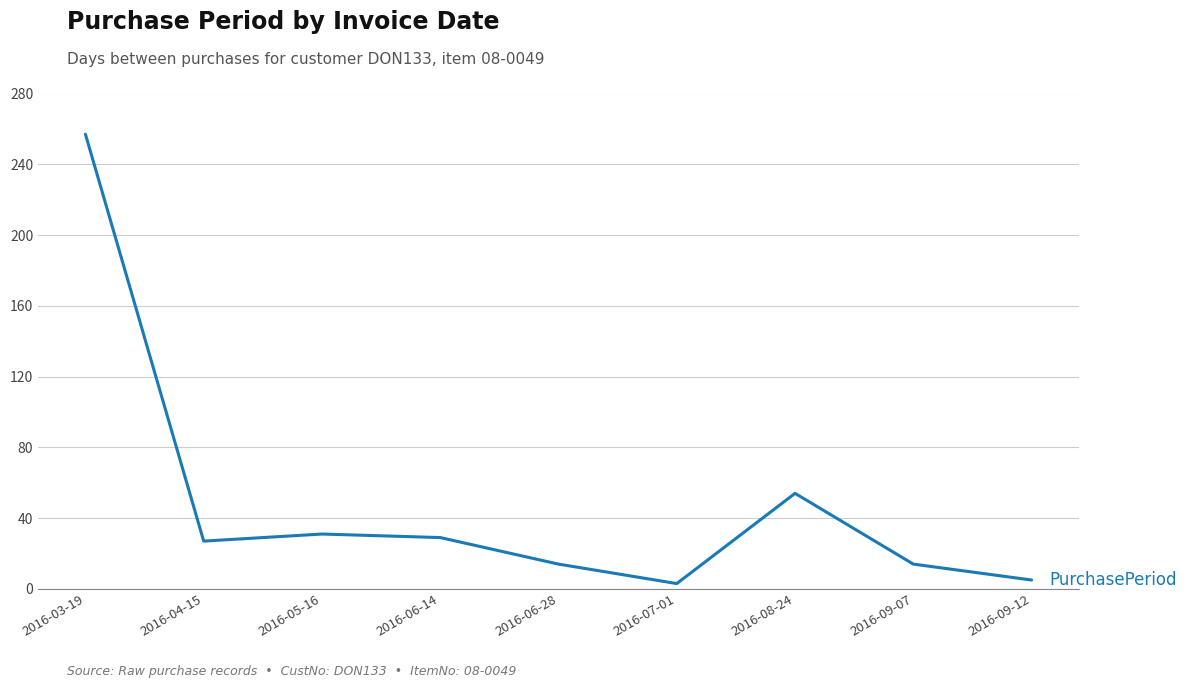

What is the maximum value shown in the chart?

257